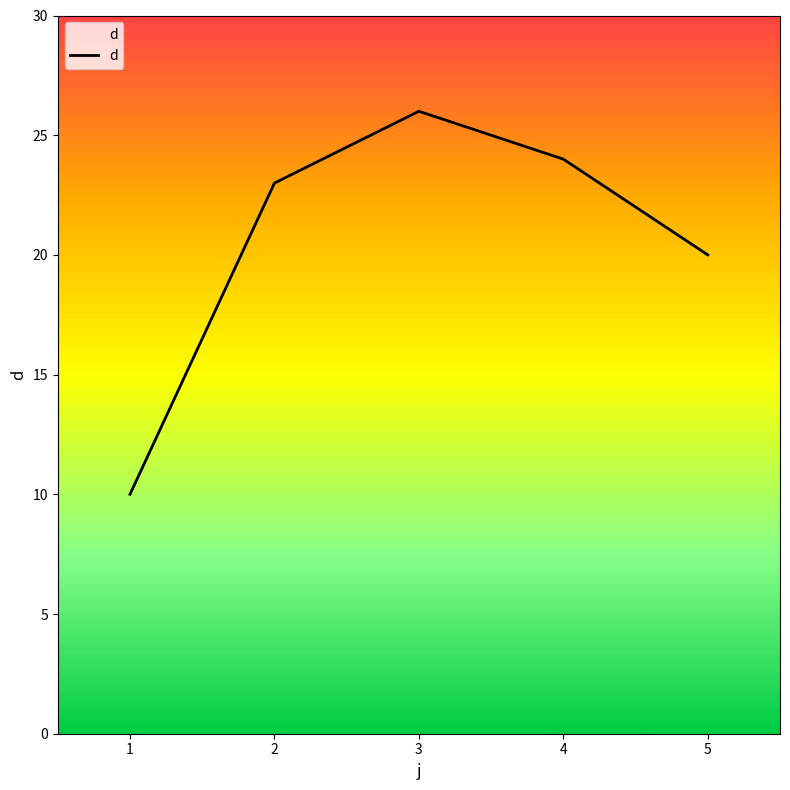

Where is the data nearest to the value 18?

5